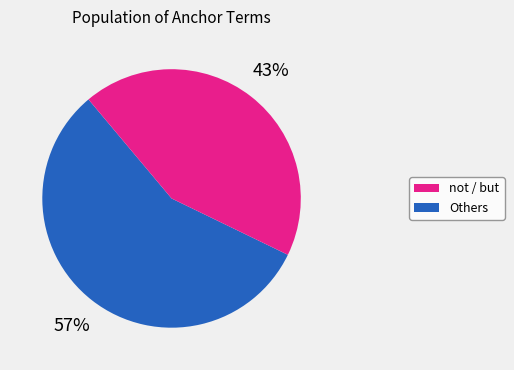

How many slices are in this pie chart?

2